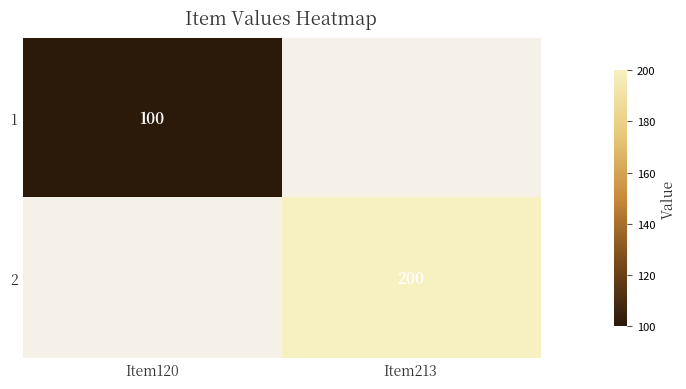

The 2 series shows 200 at Item213. True or false?

True